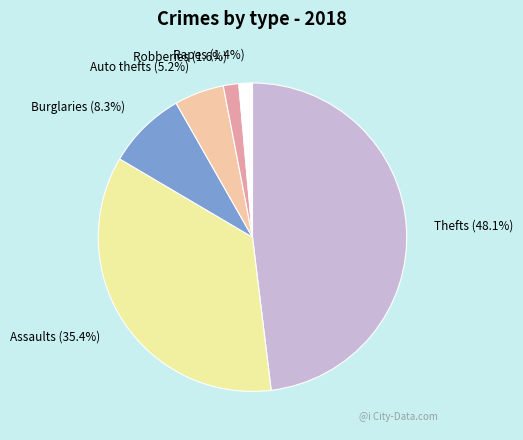

Which slice is the largest?

Thefts